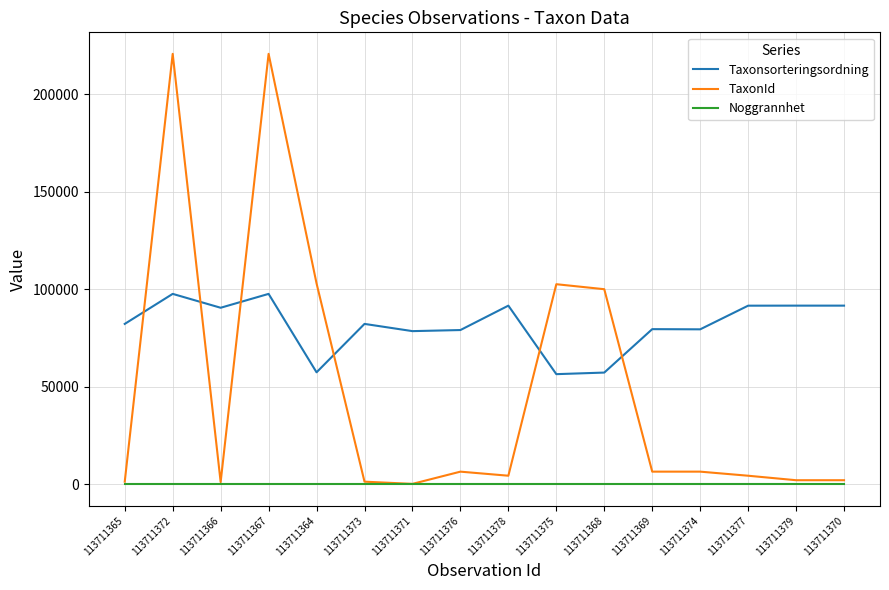

What is the lowest value of the Taxonsorteringsordning series?

56470